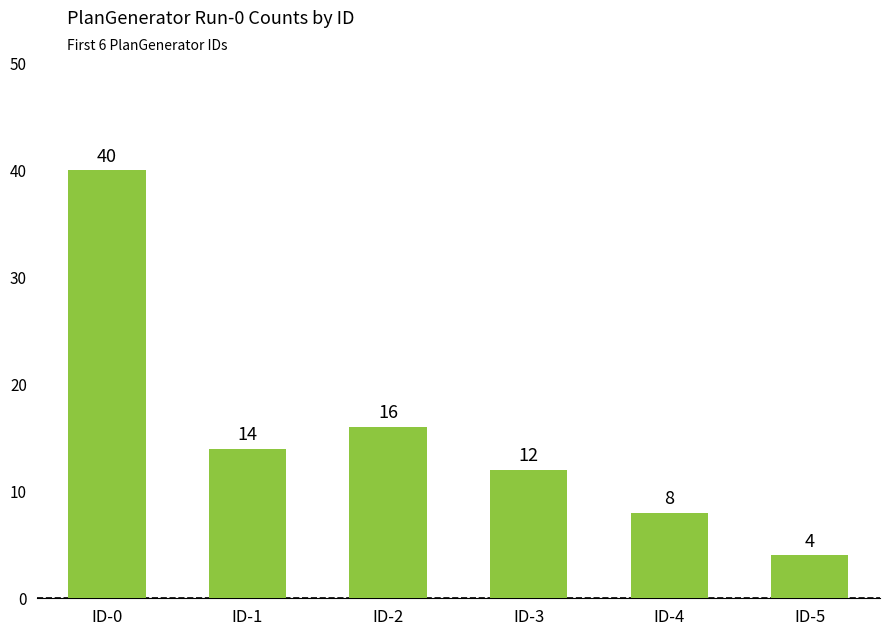

Rank the categories by value from lowest to highest.

ID-5, ID-4, ID-3, ID-1, ID-2, ID-0